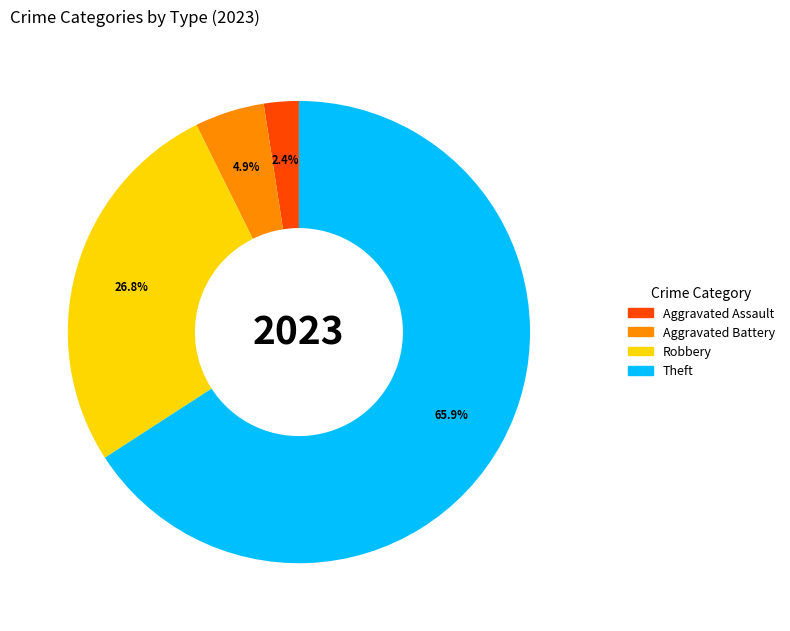

Is there a majority slice in this chart?

Yes